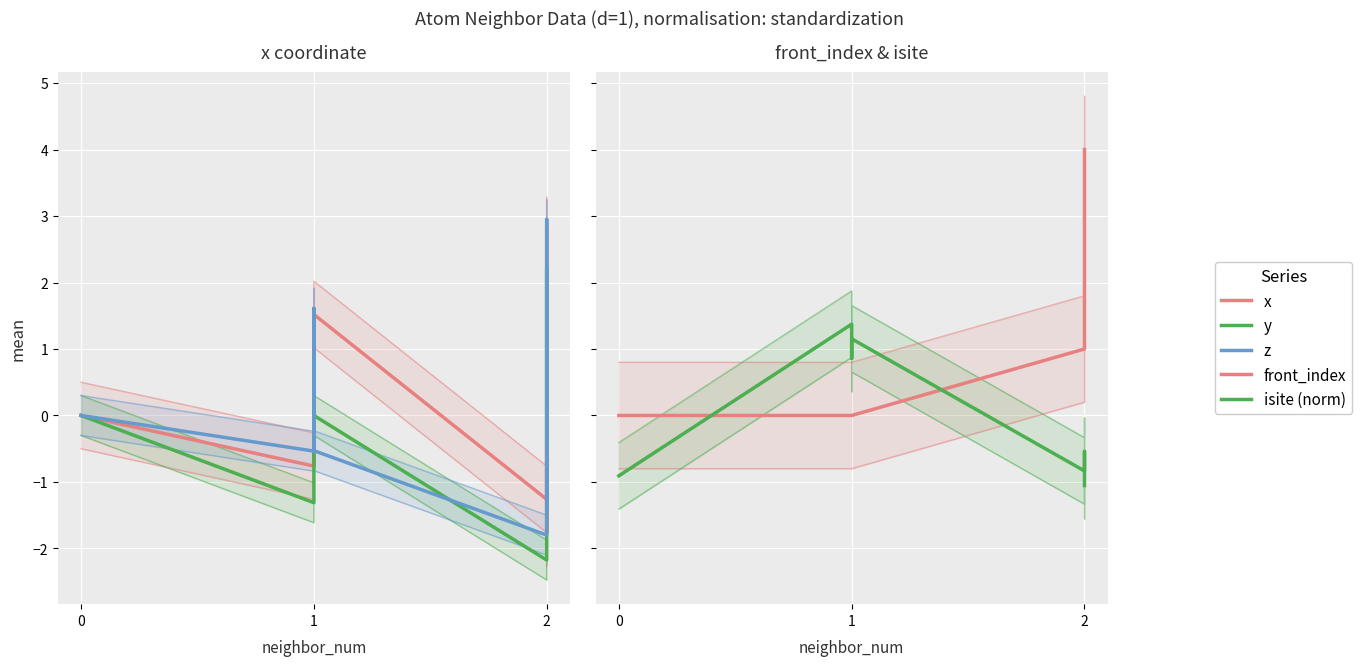

What is the value of the z point at the 3rd from the left?

1.6